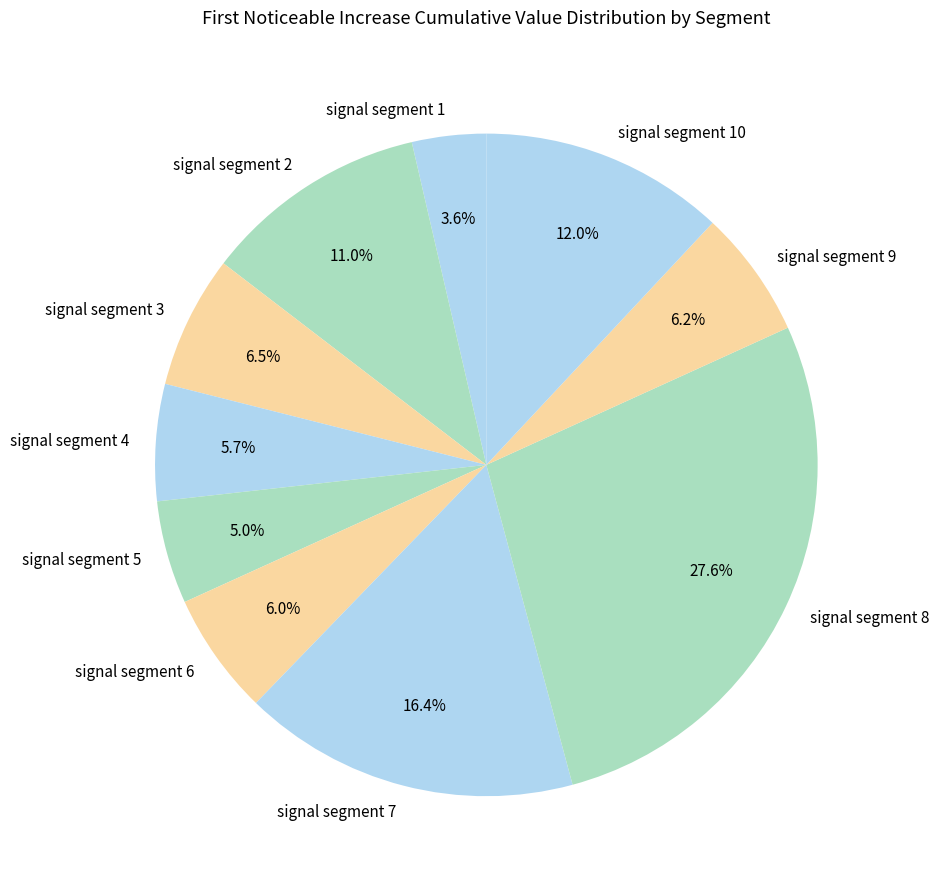

What portion of the pie excludes signal segment 5?

95.0%